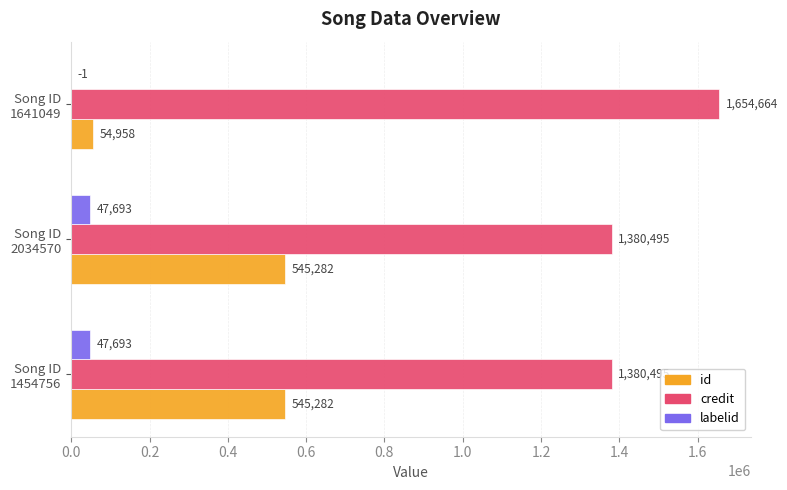

Which series has the largest total across all categories?

credit